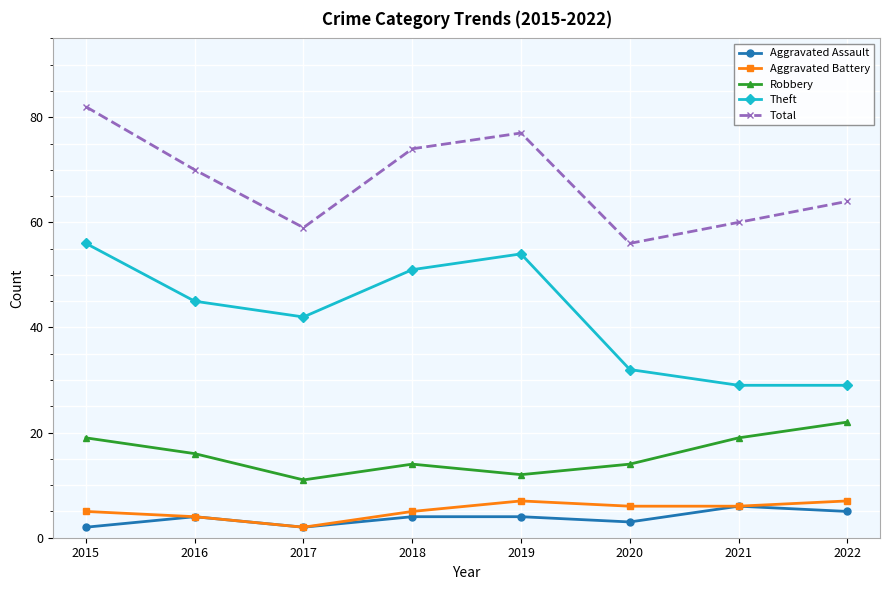

What is the difference between the highest and lowest values at 2016?

66